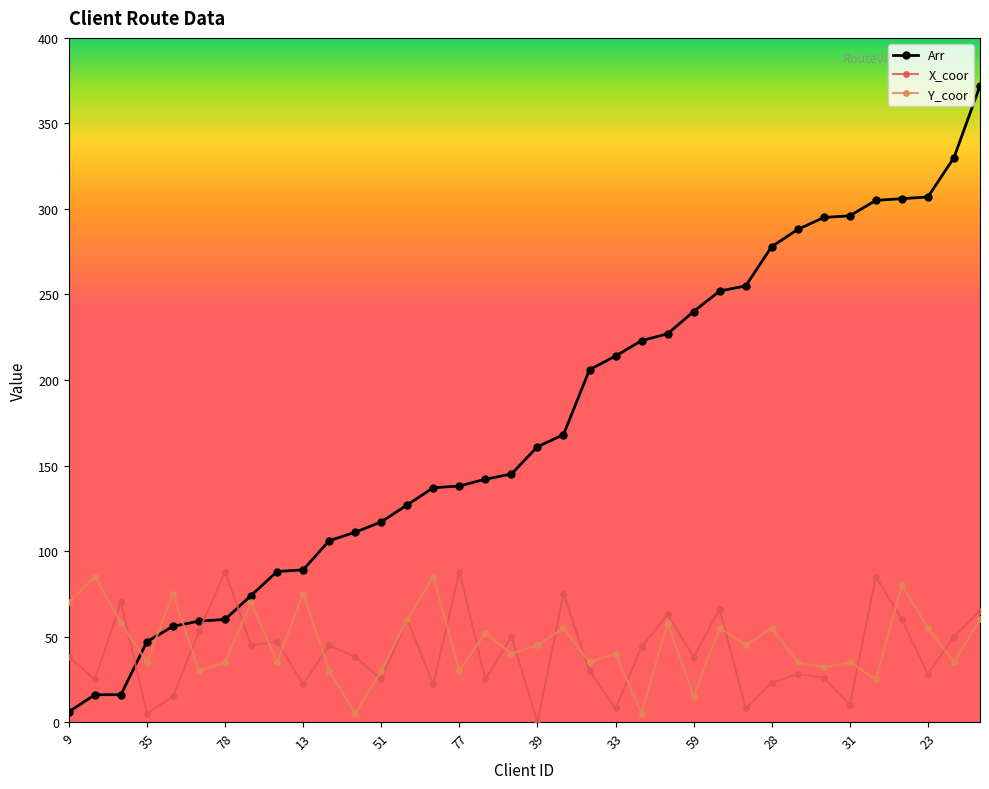

Which series has the widest spread of values?

Arr